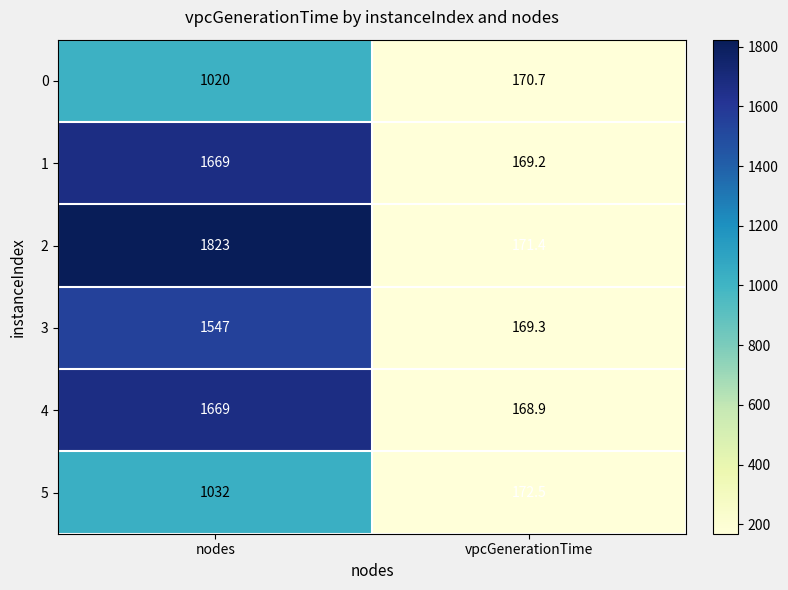

Reading right to left, extract all data points from this chart.

0: vpcGenerationTime=170.7	nodes=1020.0
1: vpcGenerationTime=169.2	nodes=1669.0
2: vpcGenerationTime=171.4	nodes=1823.0
3: vpcGenerationTime=169.3	nodes=1547.0
4: vpcGenerationTime=168.9	nodes=1669.0
5: vpcGenerationTime=172.5	nodes=1032.0